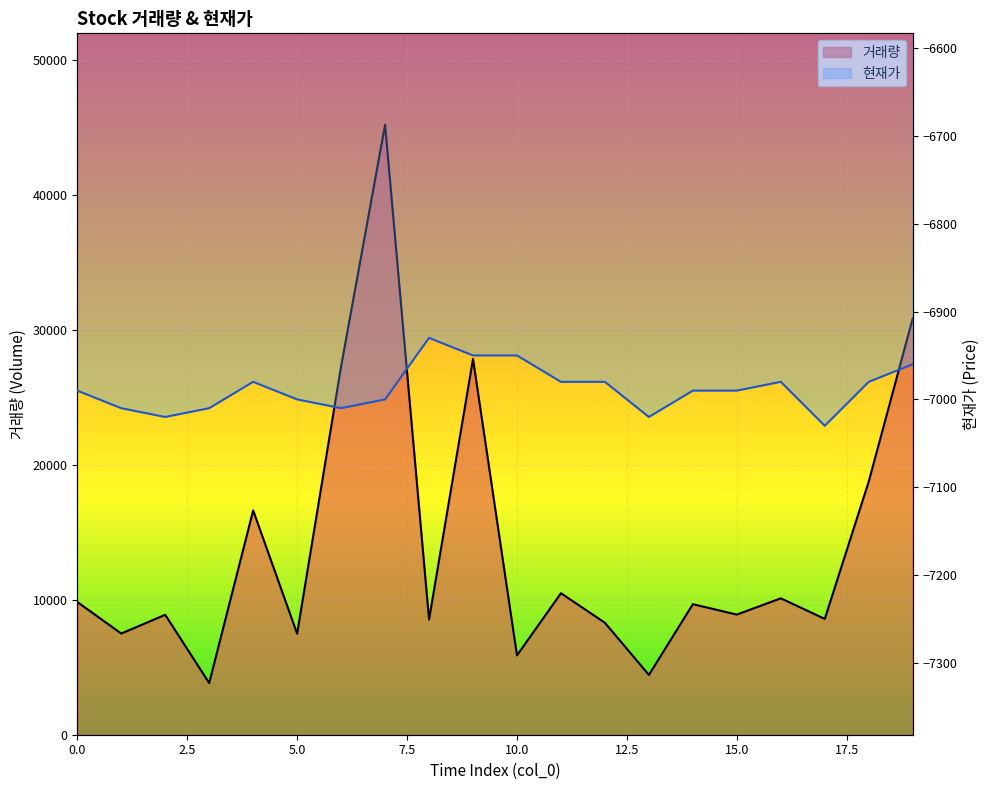

List the labels in order of value, smallest first.

3, 13, 10, 5, 1, 12, 8, 17, 2, 15, 14, 0, 16, 11, 4, 18, 6, 9, 19, 7